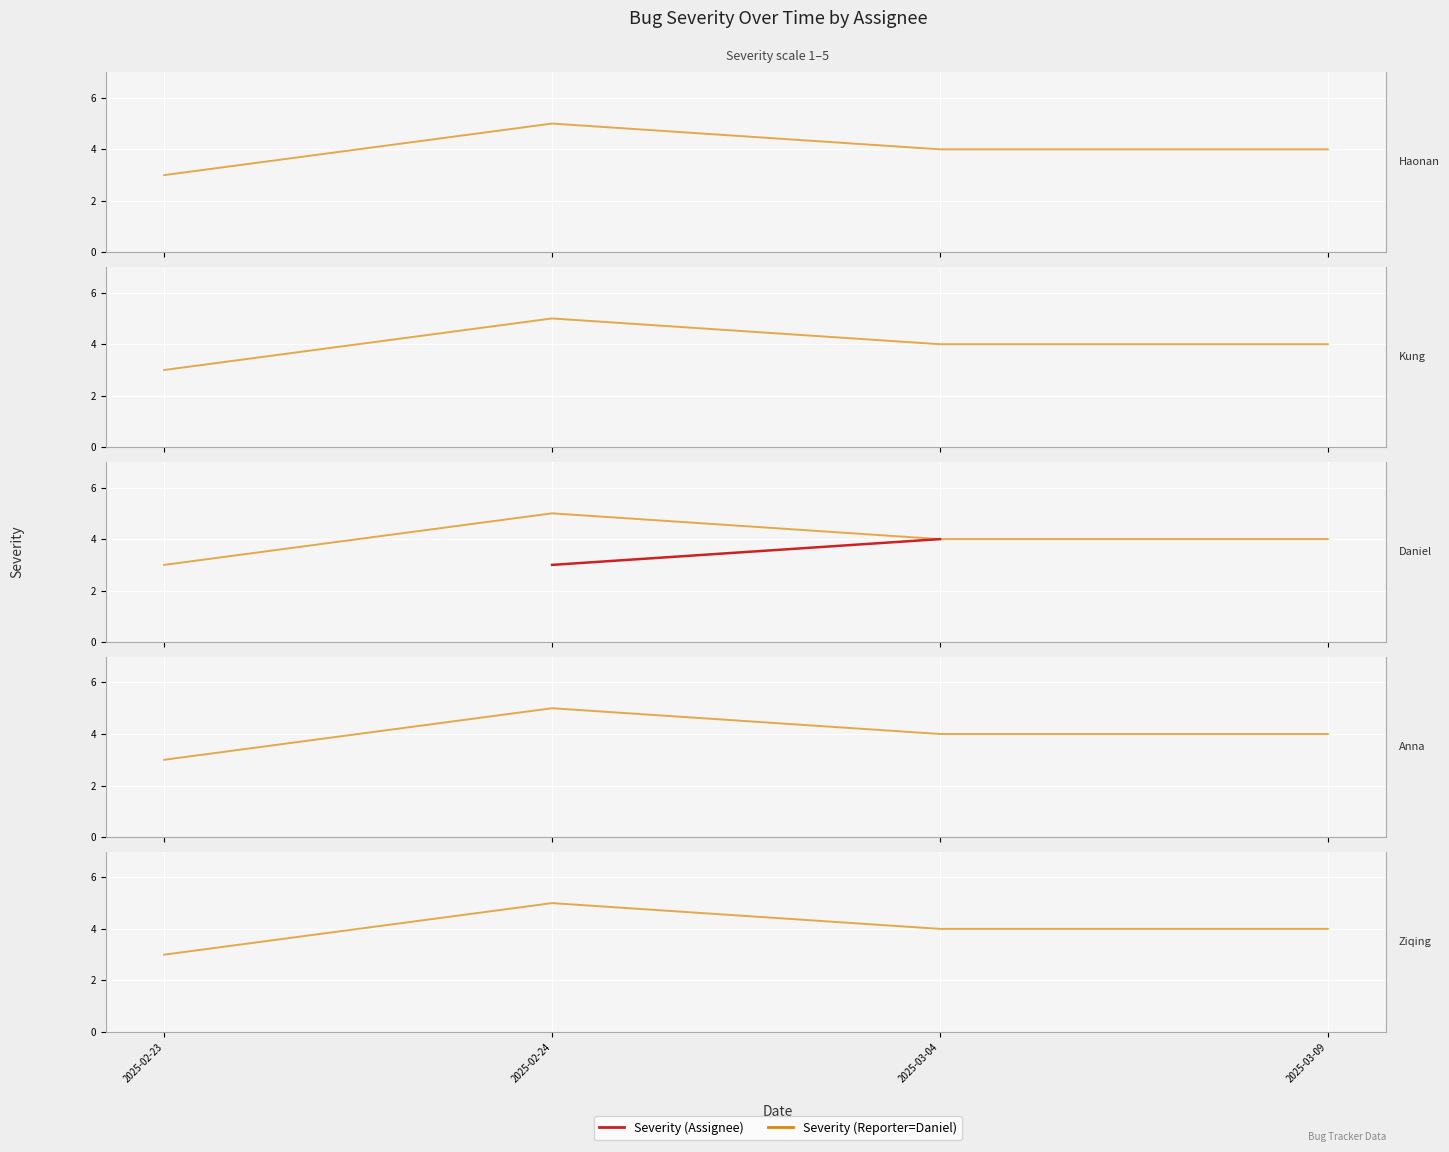

What is the greatest value displayed?

5.0